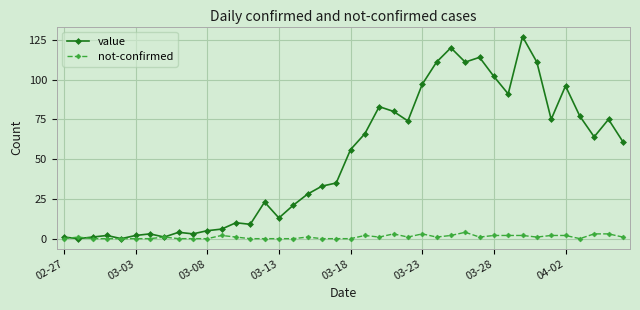

Rank the series by their average value, from lowest to highest.

not-confirmed, value